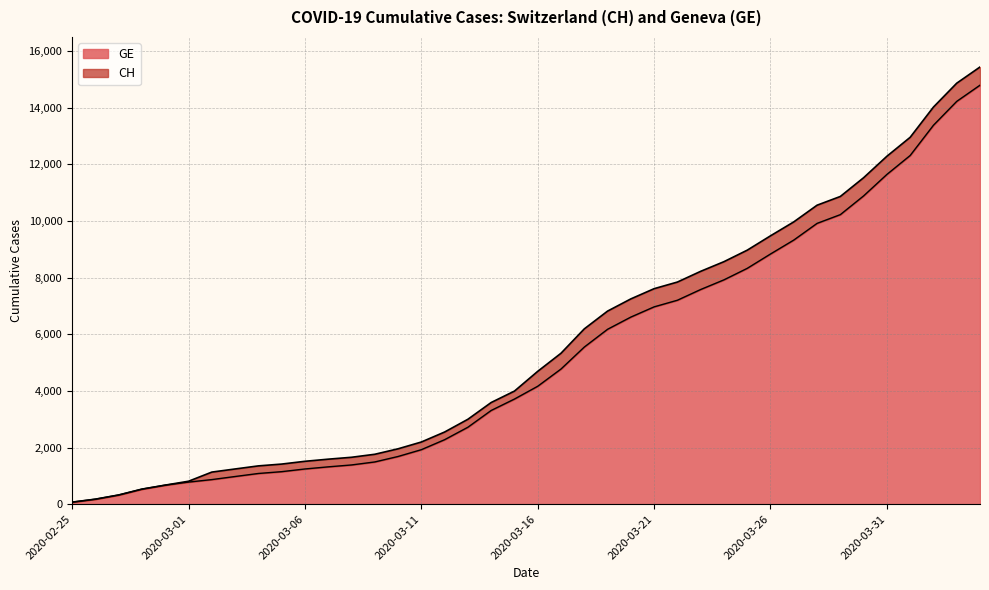

At which label does GE reach its minimum?

2020-02-25